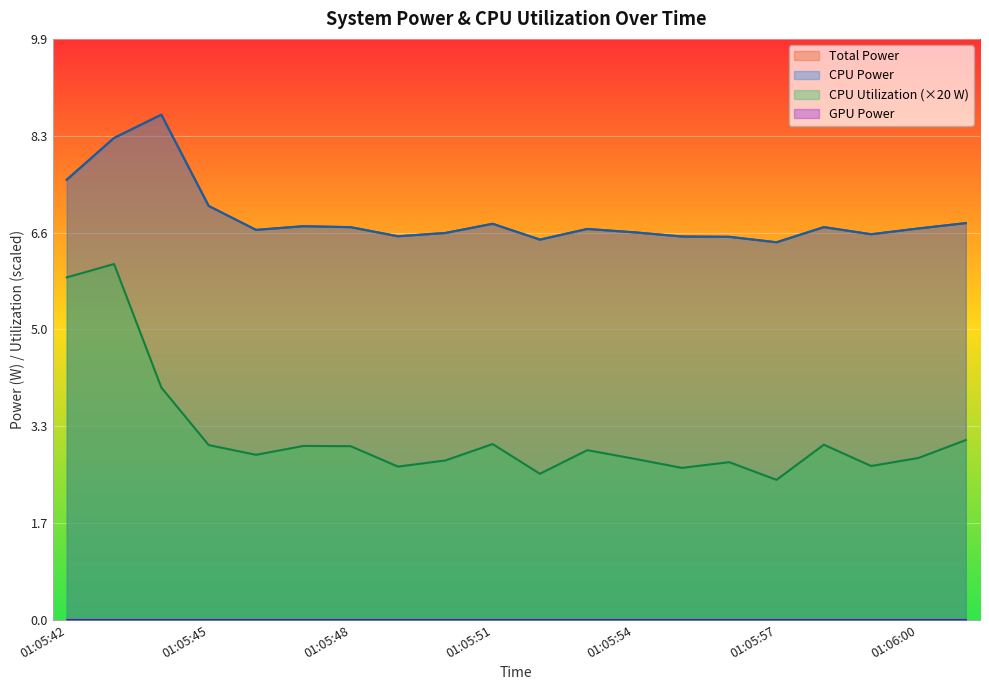

True or false: Total Power and CPU Utilization intersect in this chart.

False